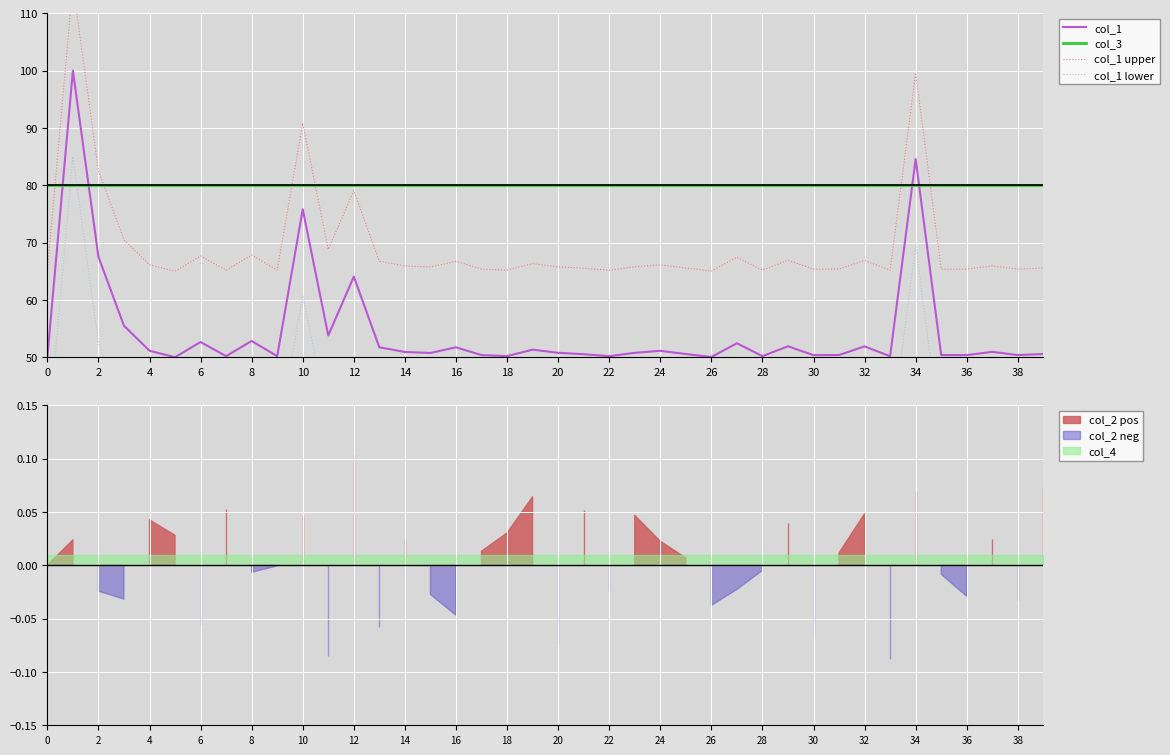

What is the label of the 31st point from the left?

30